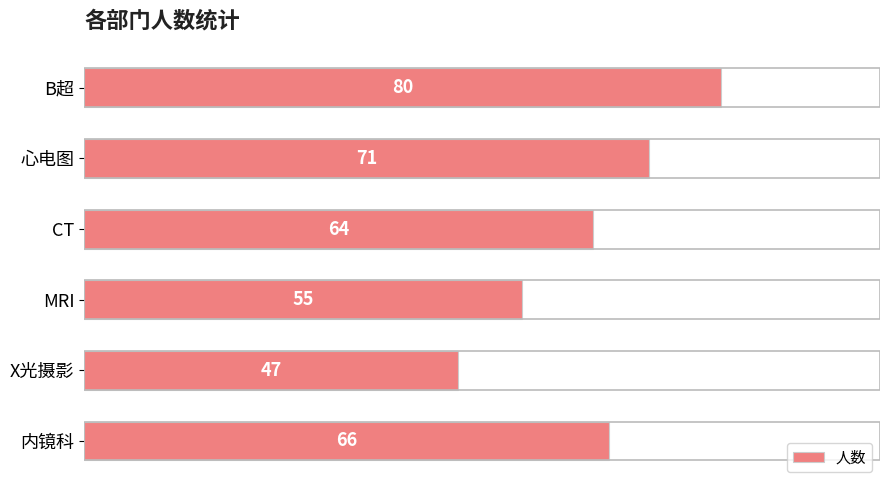

Count the number of data series in this chart.

1